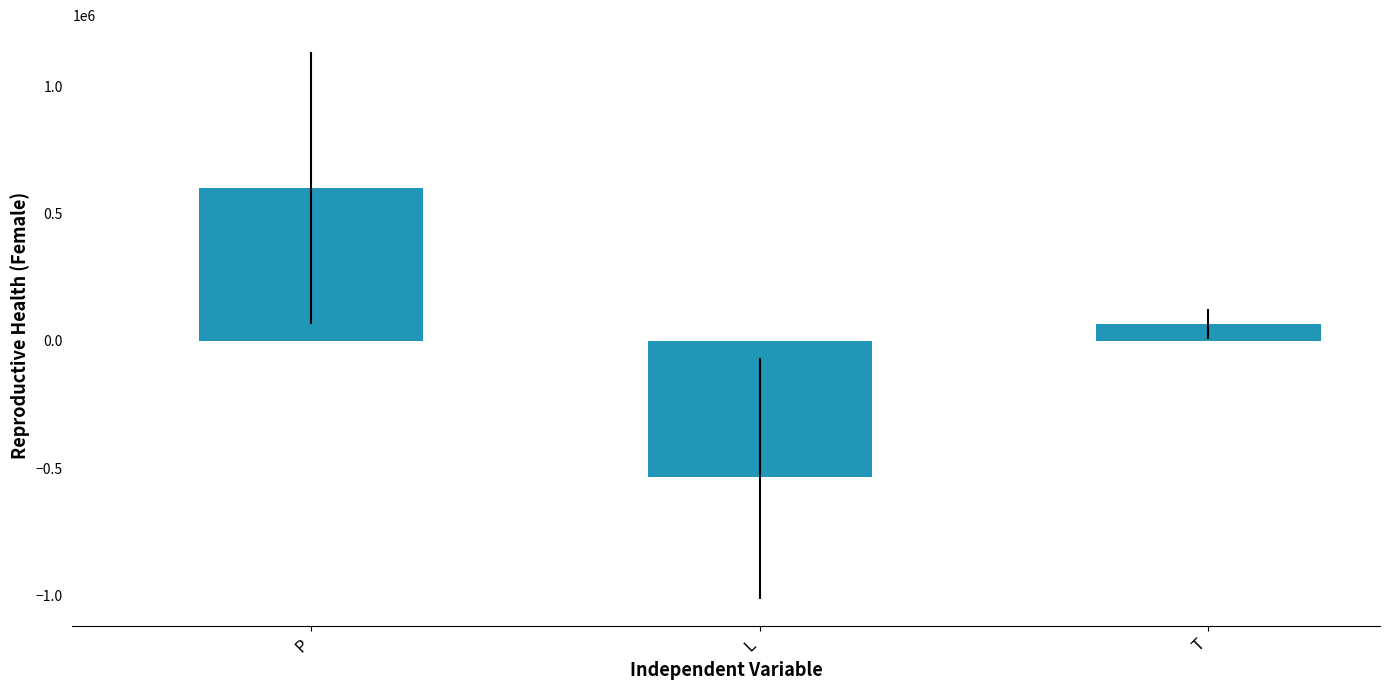

Rank the categories by value from highest to lowest.

P, T, L